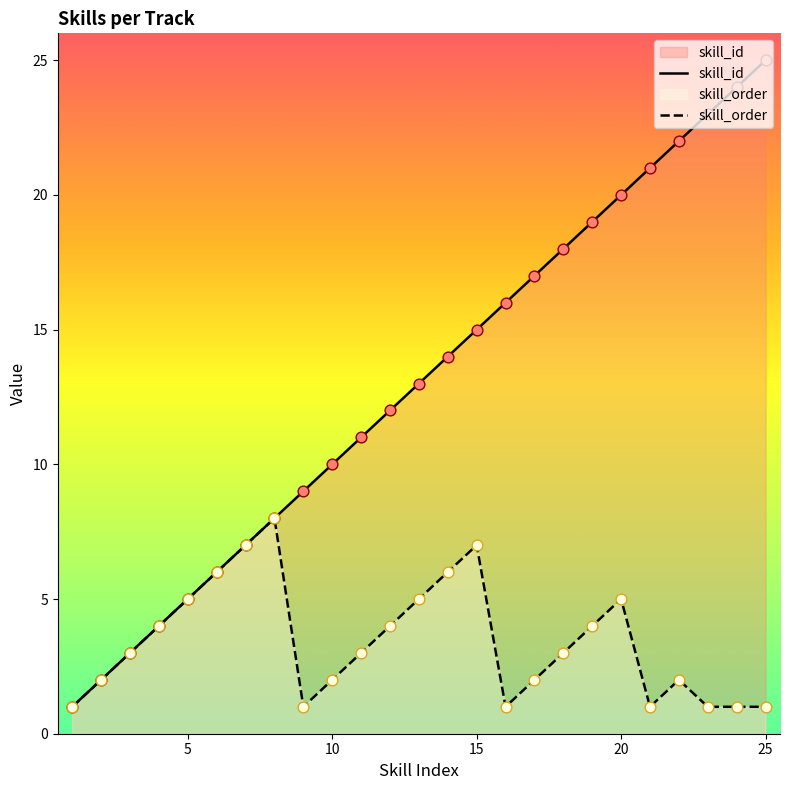

Which series reaches the maximum Y coordinate?

skill_id